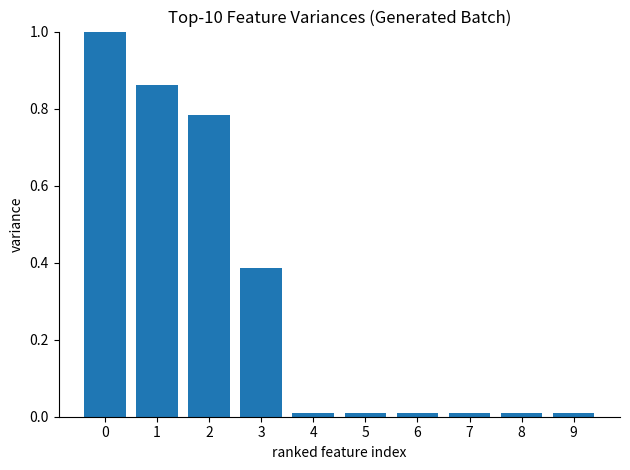

What is the difference between the maximum and minimum values?

1.0